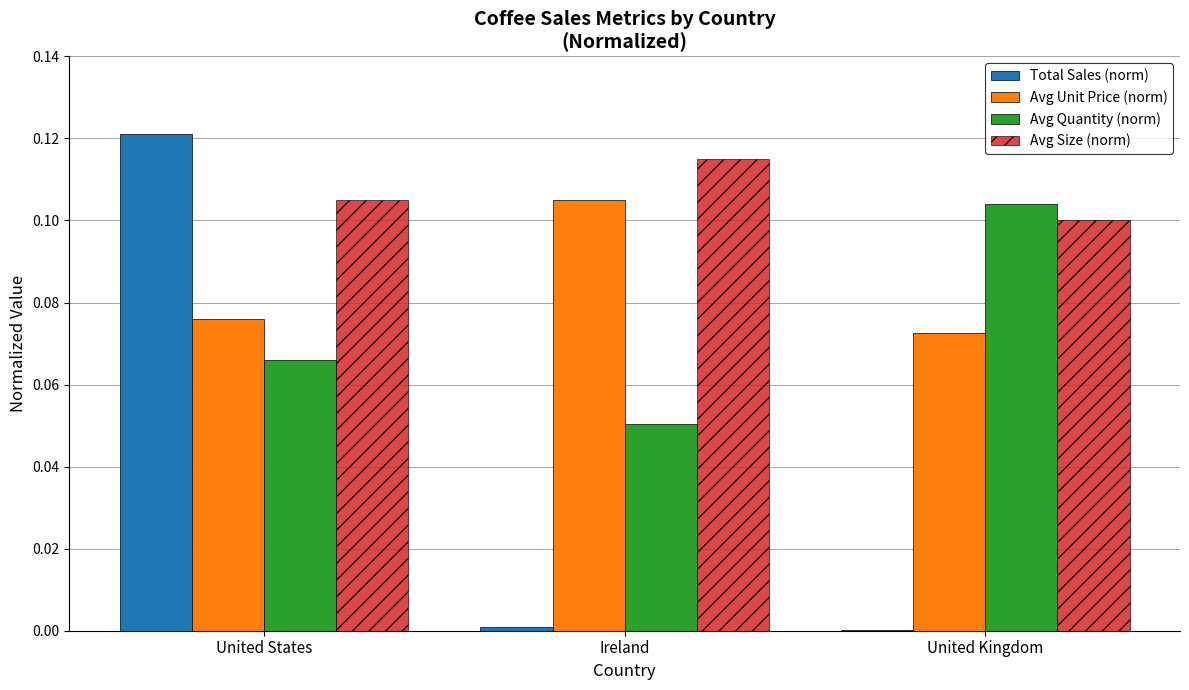

Which series changed the most between United States and Ireland?

Total Sales (norm)